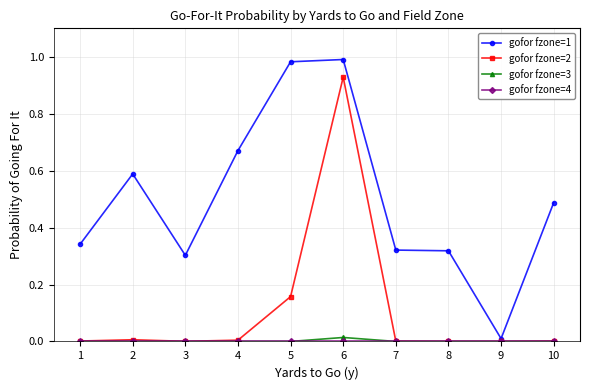

True or false: gofor fzone=1 and gofor fzone=2 cross at least once.

False